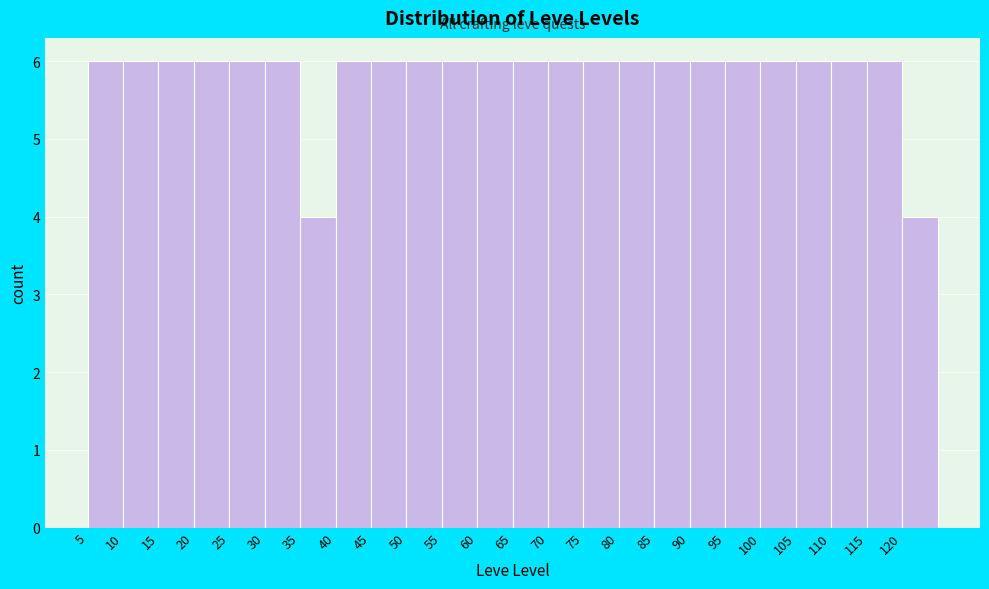

Reading left to right, what are all the values shown in this chart?

5=6	10=6	15=6	20=6	25=6	30=6	35=4	40=6	45=6	50=6	55=6	60=6	65=6	70=6	75=6	80=6	85=6	90=6	95=6	100=6	105=6	110=6	115=6	120=4